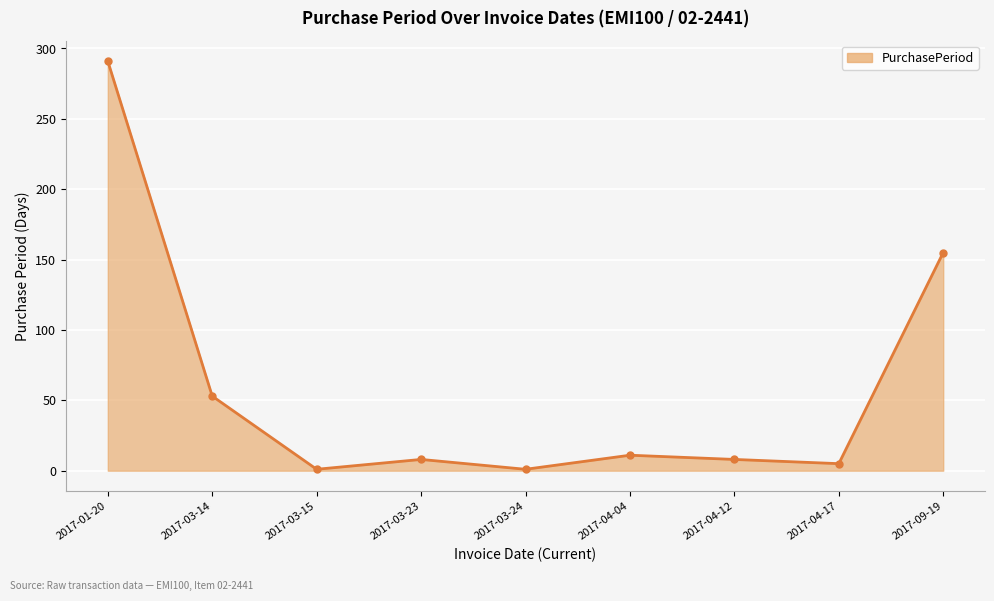

At which category does the chart reach its peak across all series?

2017-01-20